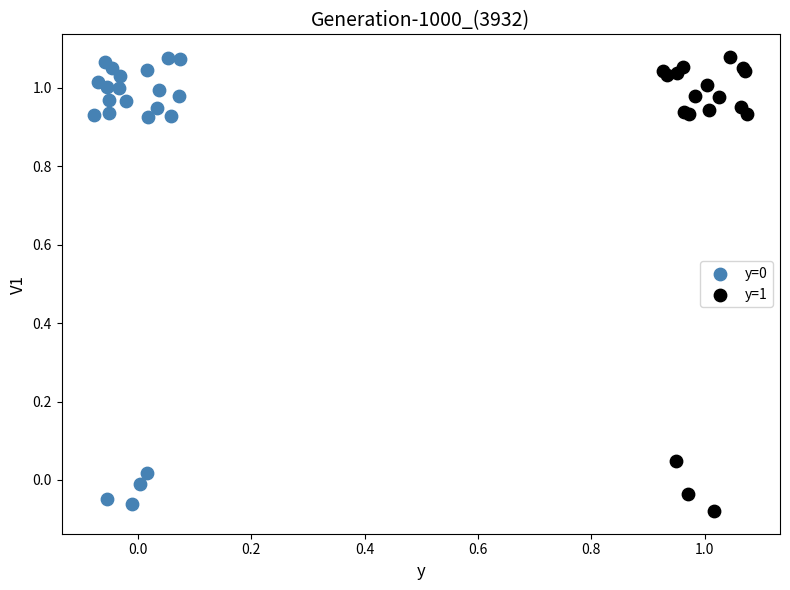

Which series reaches the minimum Y coordinate?

y=1